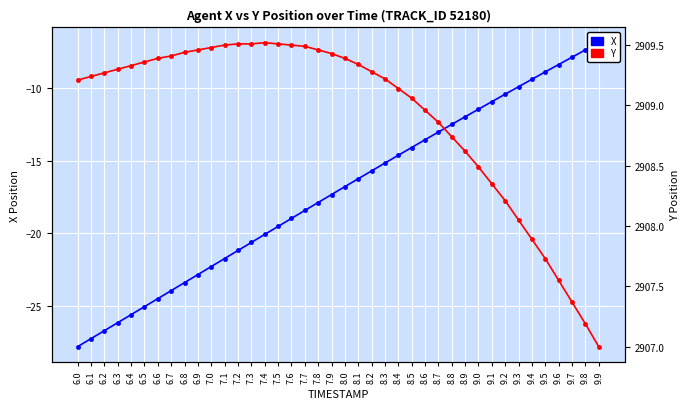

What is the total value across all series at 8.8?

2896.3